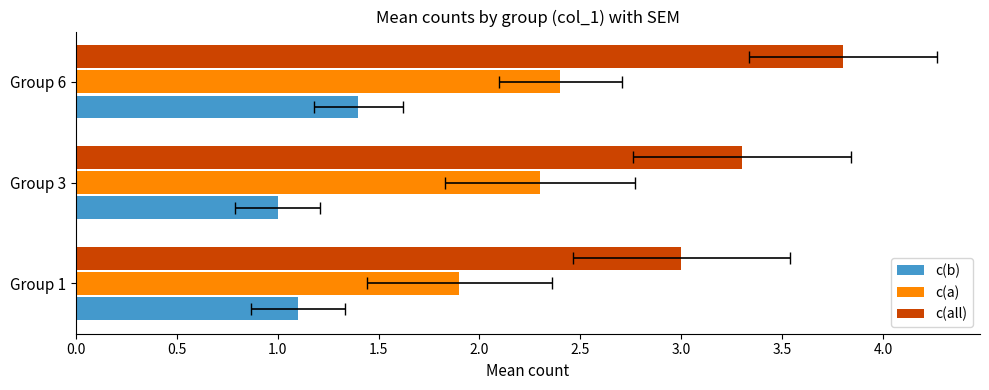

Reading left to right, transcribe all the data shown in this chart.

c(b): 1.1	1.0	1.4
c(a): 1.9	2.3	2.4
c(all): 3.0	3.3	3.8